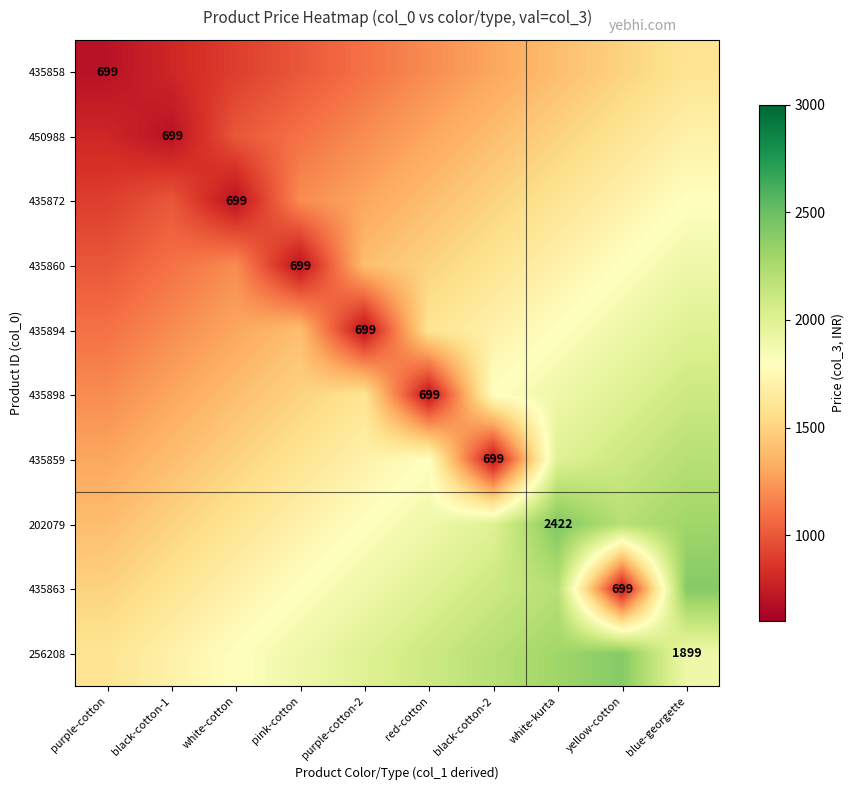

True or false: 435898 has a value of 485 at red-cotton.

False